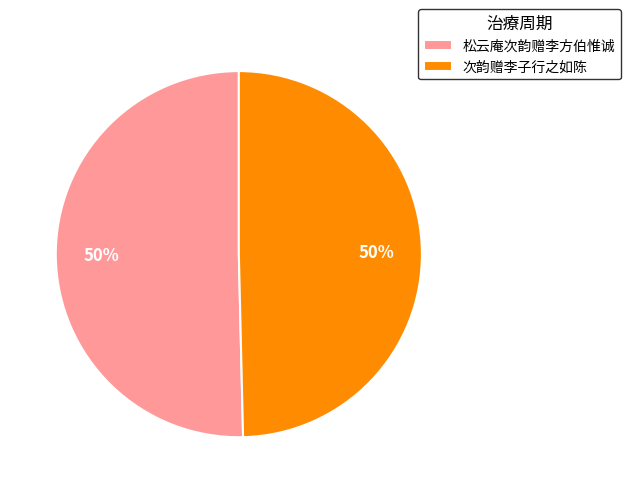

To the nearest percent, what percentage of the pie is 次韵赠李子行之如陈?

50%